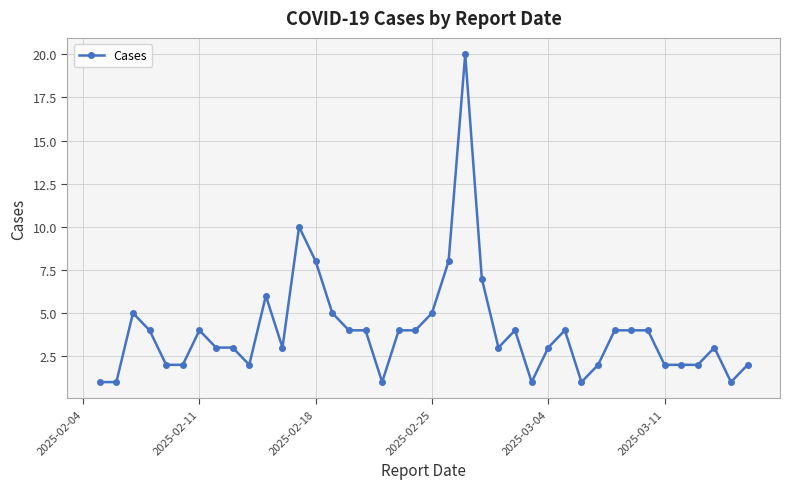

What is the maximum value shown in the chart?

20